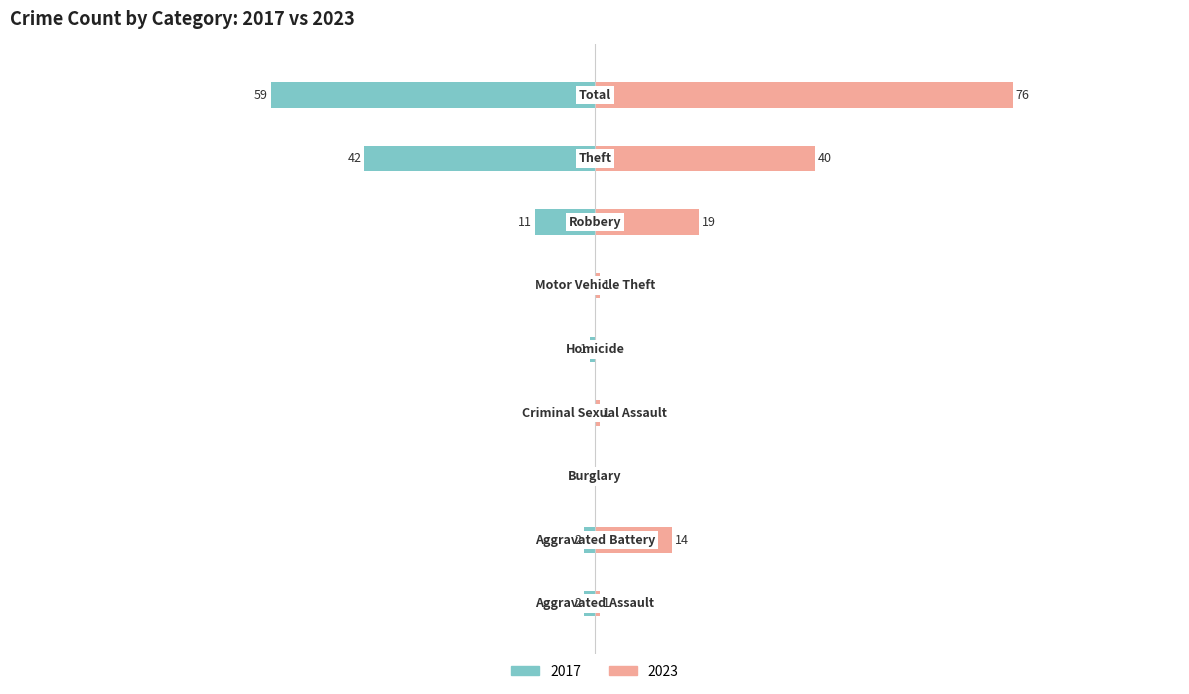

What is the difference between the highest and lowest values at Motor Vehicle Theft?

1